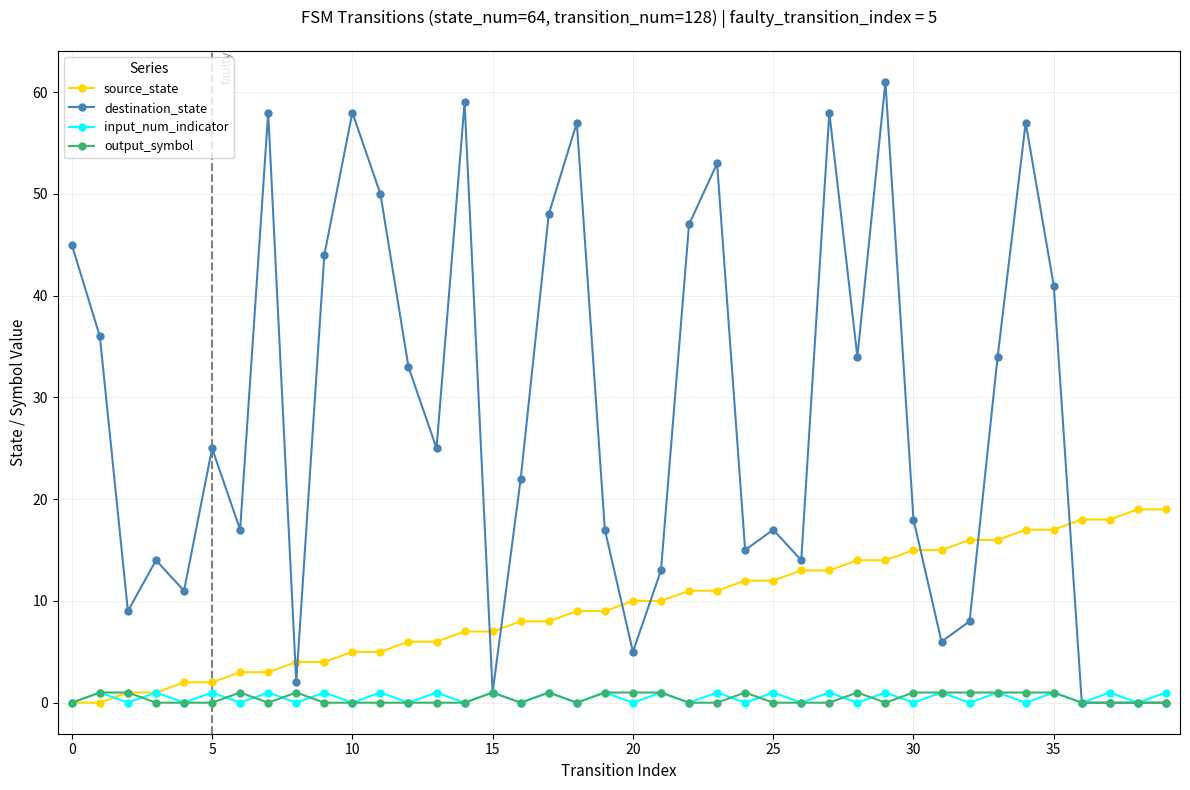

What is the value of the source_state point at the 32nd from the left?

15